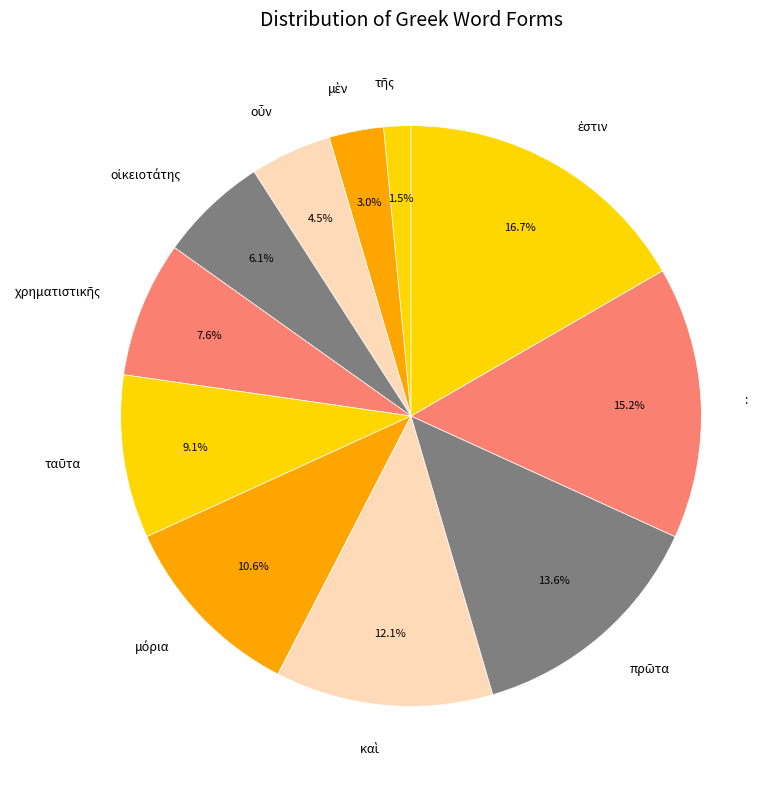

Is there a majority slice in this chart?

No